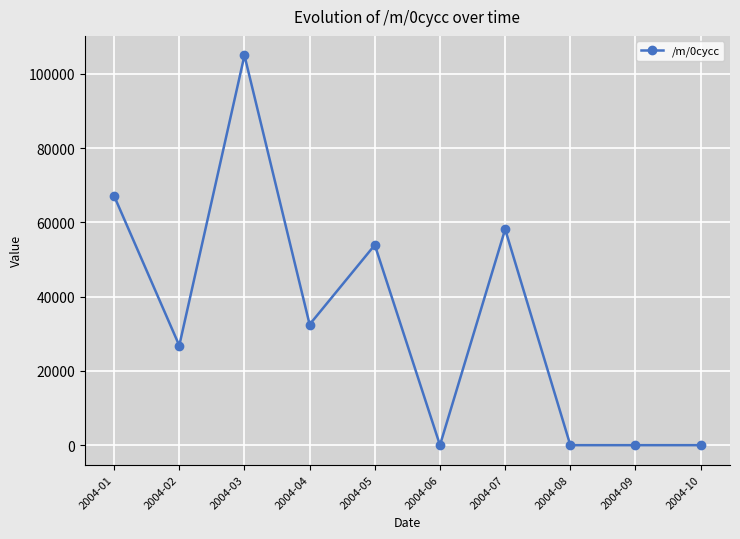

How many lines are shown in the chart?

1